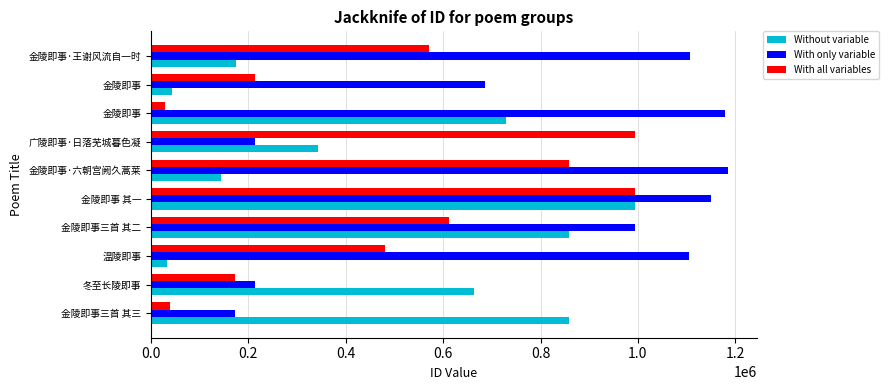

What is the difference between the maximum and minimum values in the With all variables series?

965148